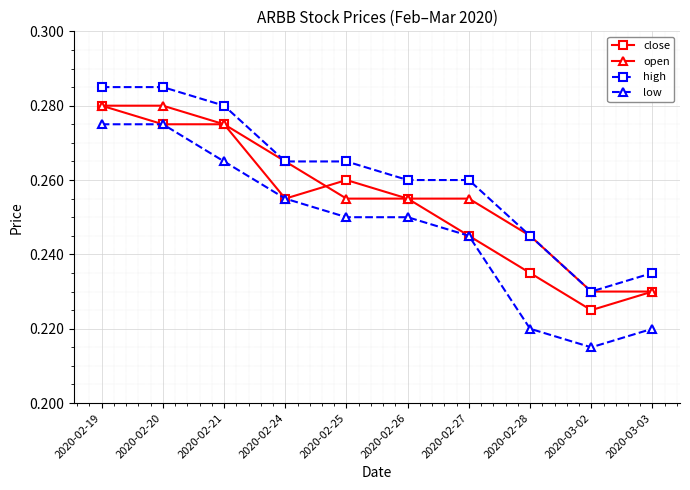

True or false: open has more than 2 points higher than both neighbors.

False